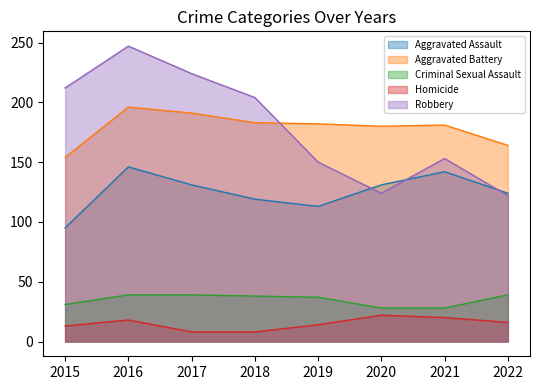

Which series has the largest total across all categories?

Robbery